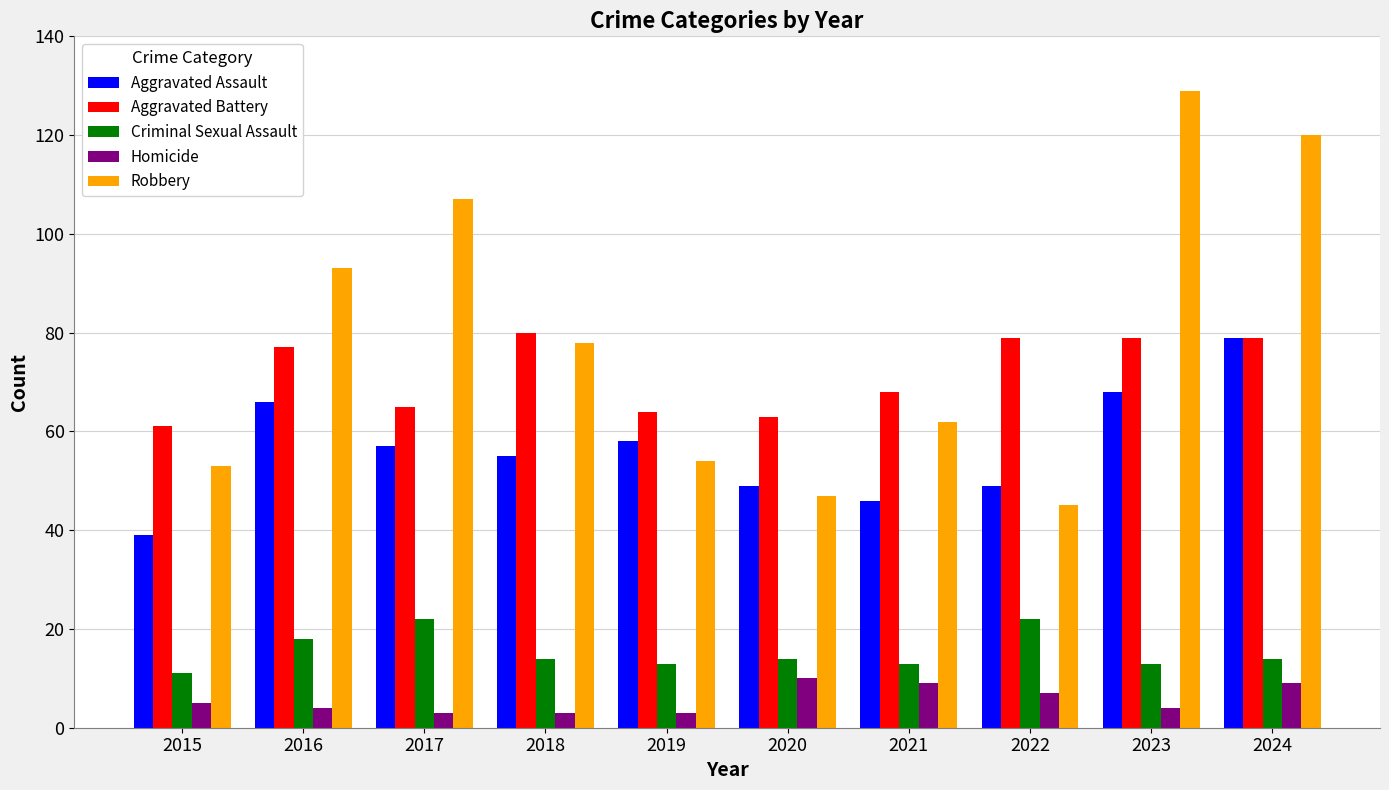

What is the maximum value for Criminal Sexual Assault?

22